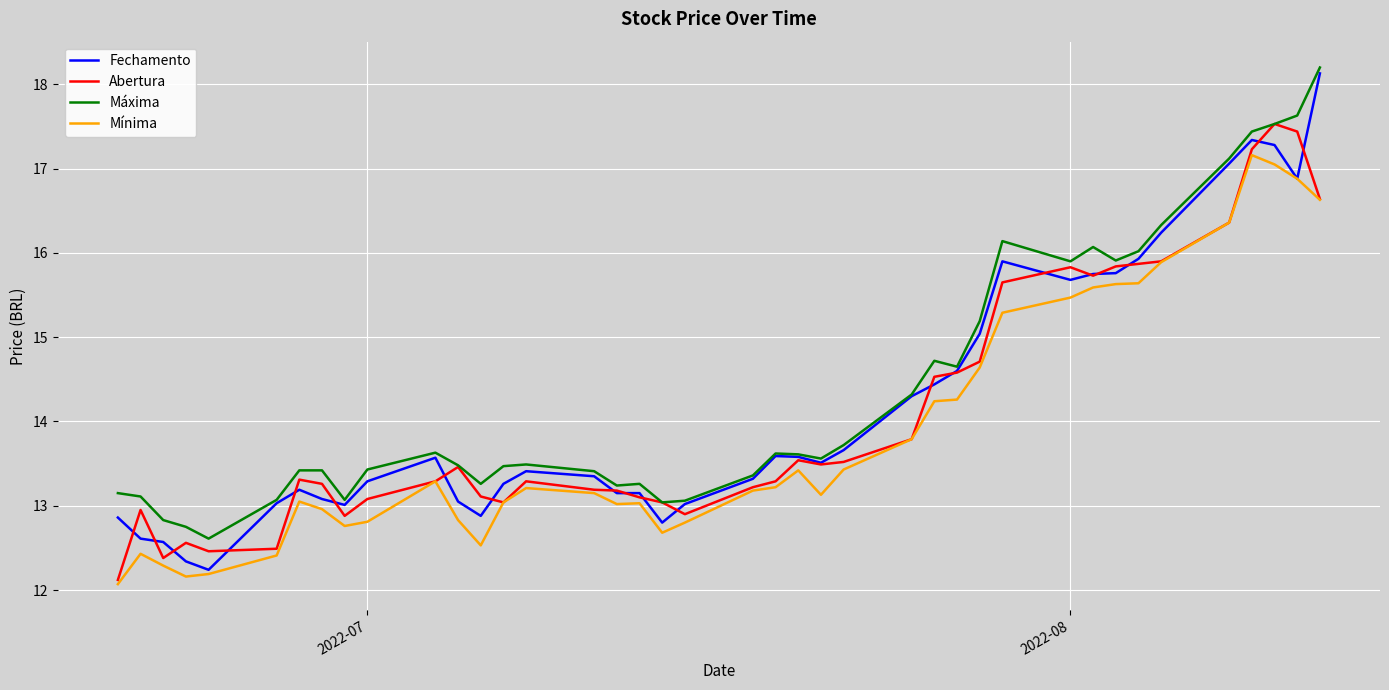

Which series has the widest spread of values?

Fechamento